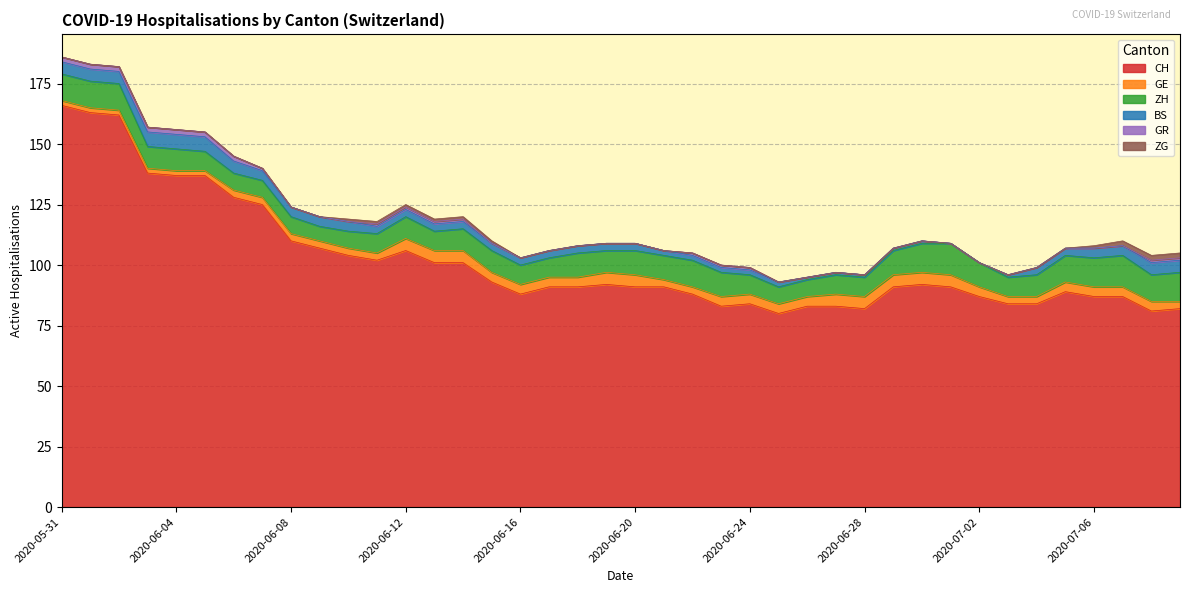

What is the difference between the GR values at 2020-06-02 and 2020-07-05?

2